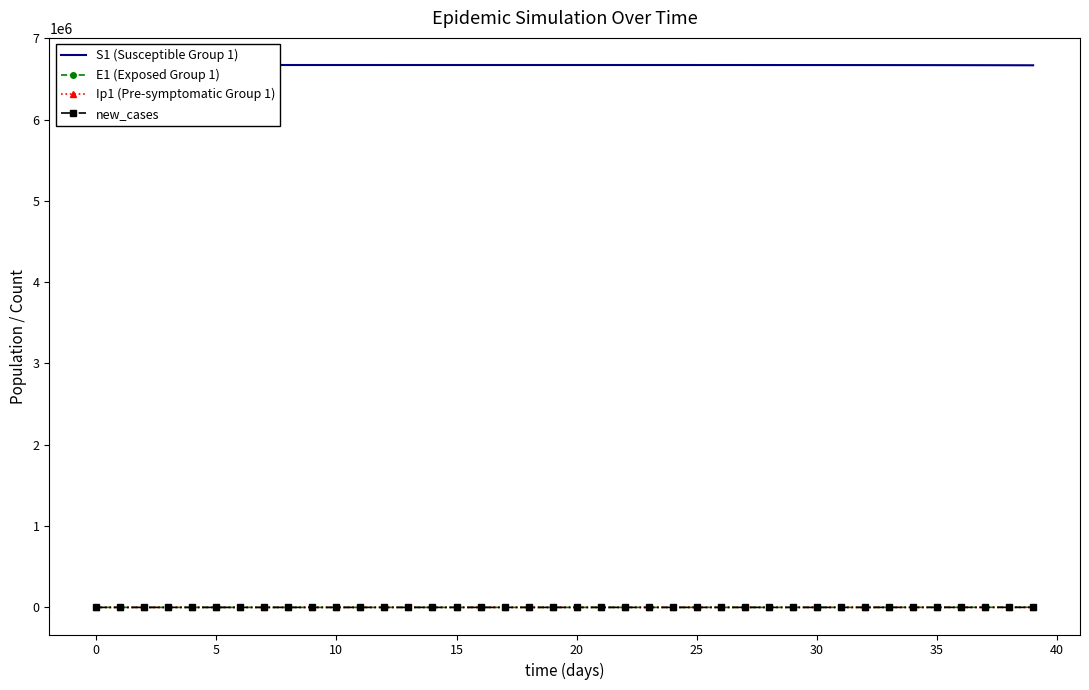

True or false: Ip1 (Pre-symptomatic Group 1) and S1 (Susceptible Group 1) cross at least once.

False